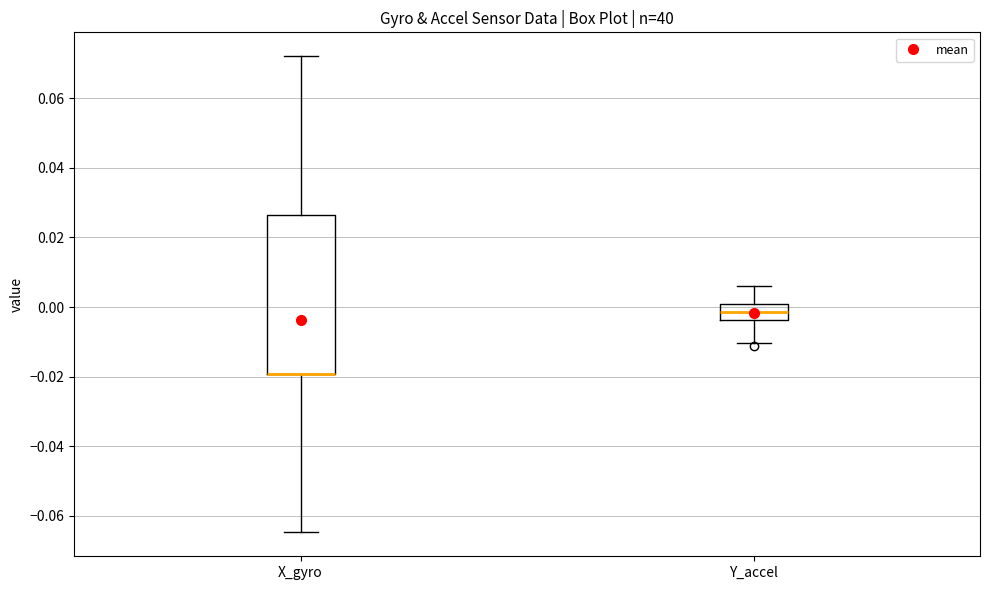

Which box is the tallest, from its lower edge to its upper edge?

X_gyro